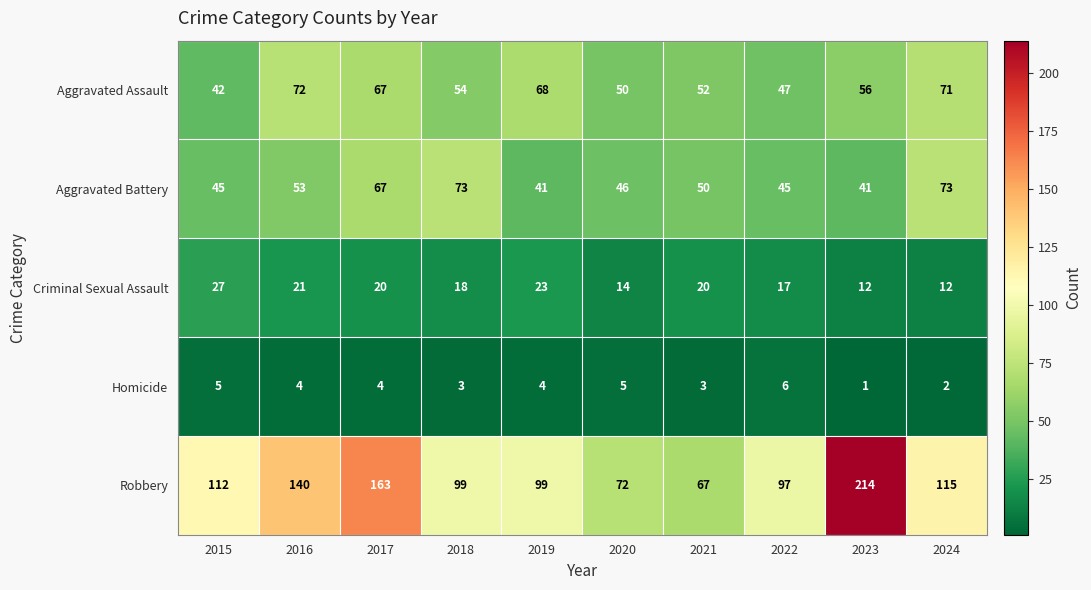

List the series in order of their peak value, lowest first.

Homicide, Criminal Sexual Assault, Aggravated Assault, Aggravated Battery, Robbery